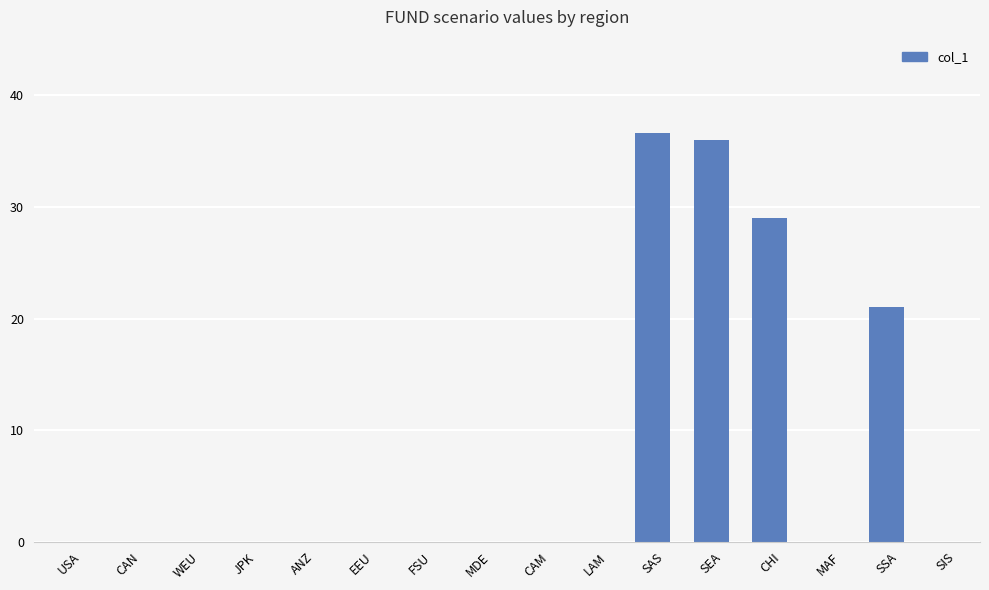

True or false: the data shows -14.9 at WEU.

False